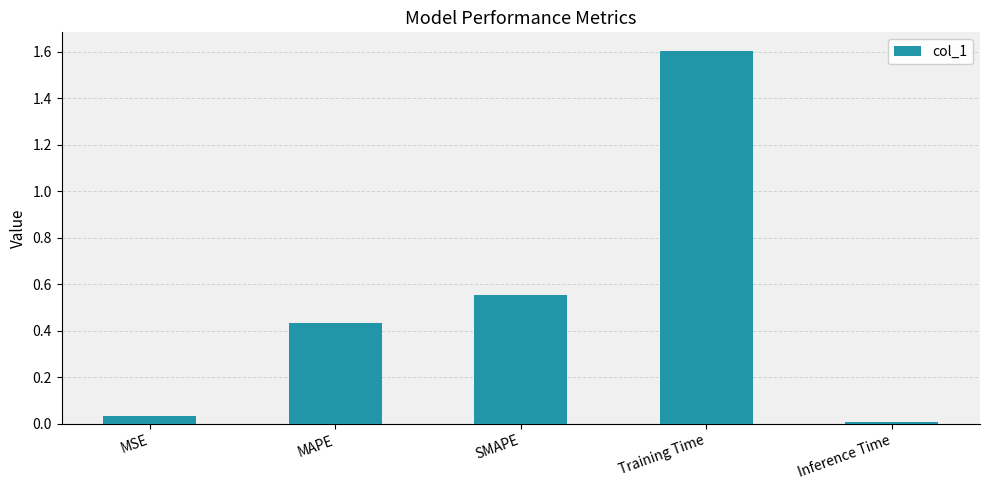

How many bars are there in total?

5